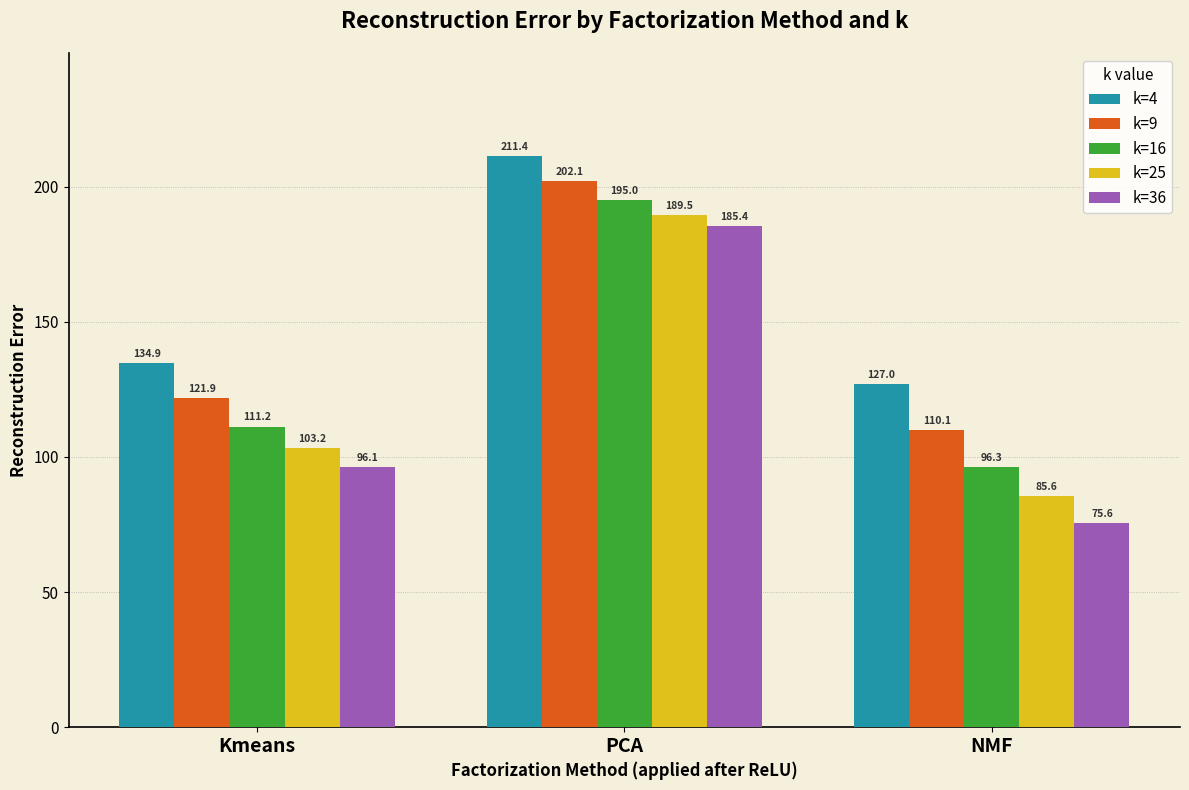

The value of k=4 at Kmeans is 68.9. True or false?

False